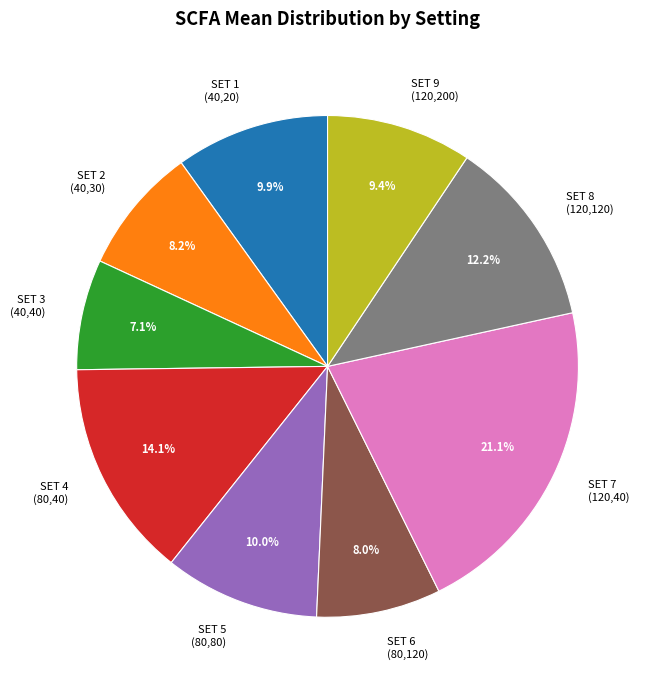

Which has a higher value, SET 4 (80,40) or SET 7 (120,40)?

SET 7 (120,40)